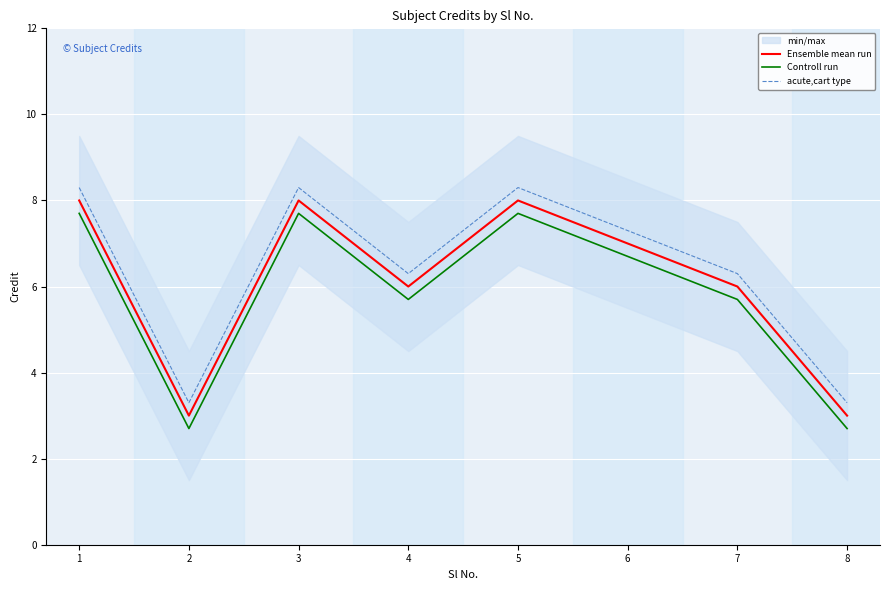

Rank the series by their average value, from highest to lowest.

acute,cart type, Ensemble mean run, Controll run